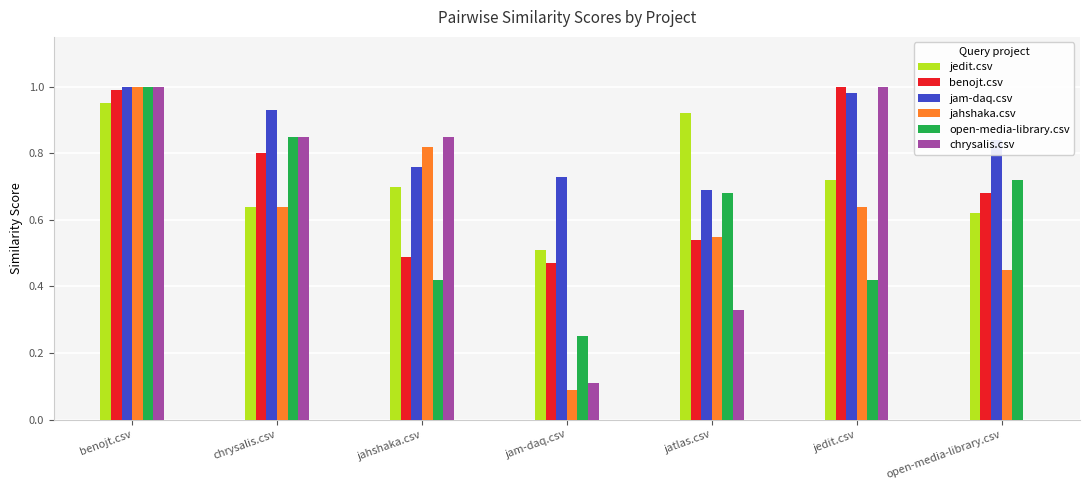

Is the value of open-media-library.csv at benojt.csv greater than the value of jedit.csv at jam-daq.csv?

Yes